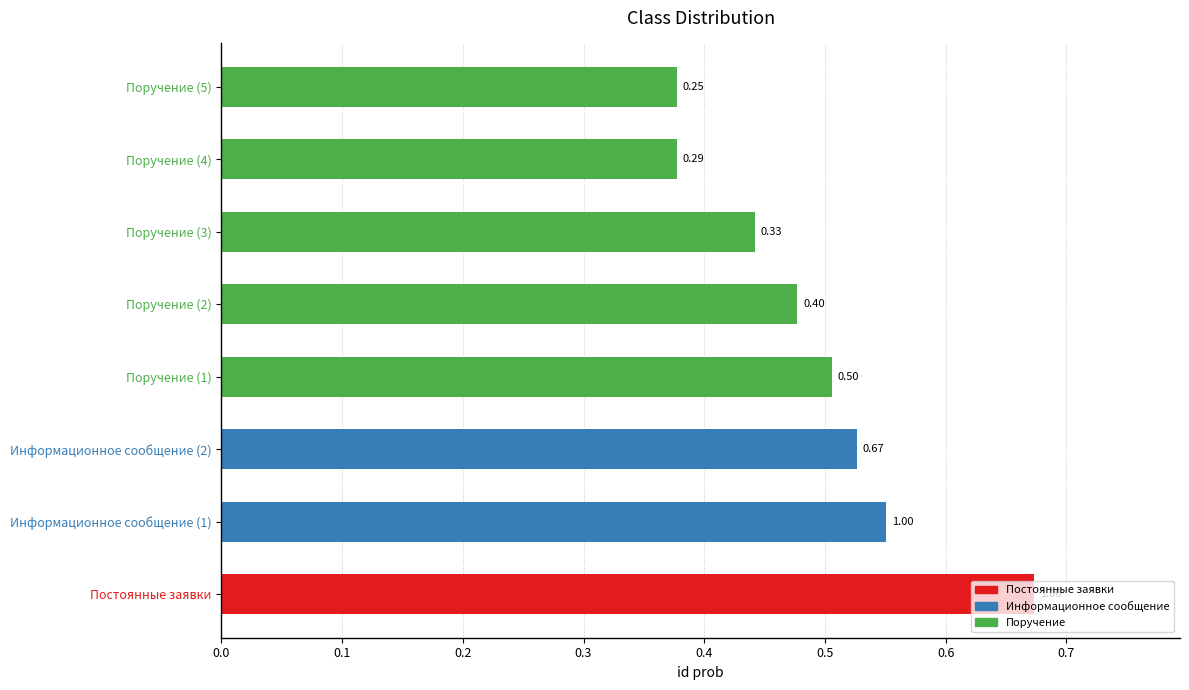

What is the sum of all values?

3.9